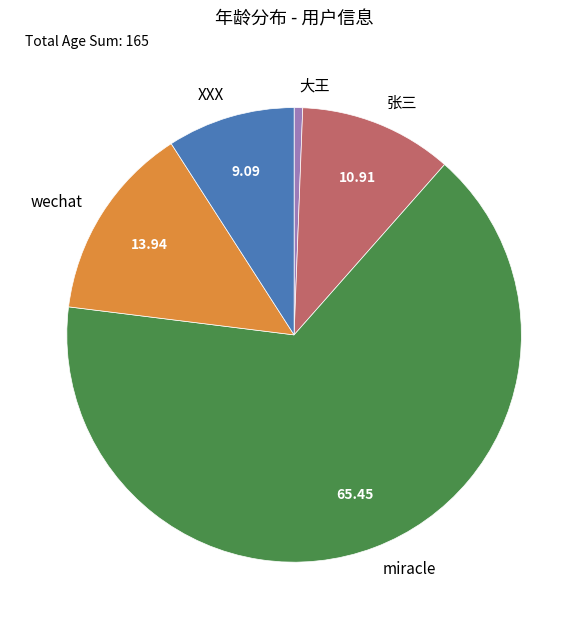

How many segments does this pie chart have?

5